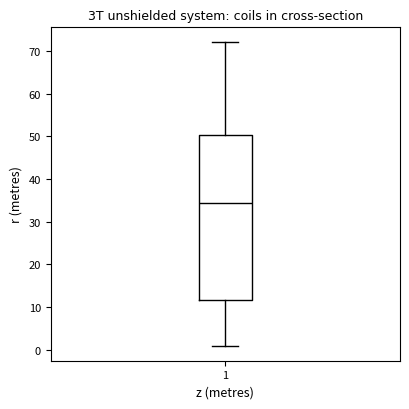

Where does the median line of the box at x = 1 sit on the y-axis? The values are not printed on the chart, so give them approximately, as read against the axis.

35